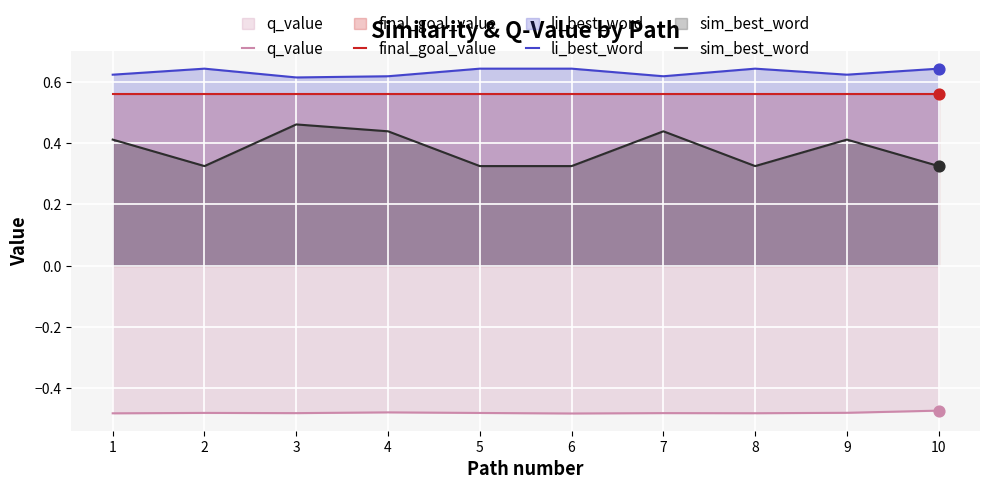

Which series has the widest spread of Y values?

sim_best_word